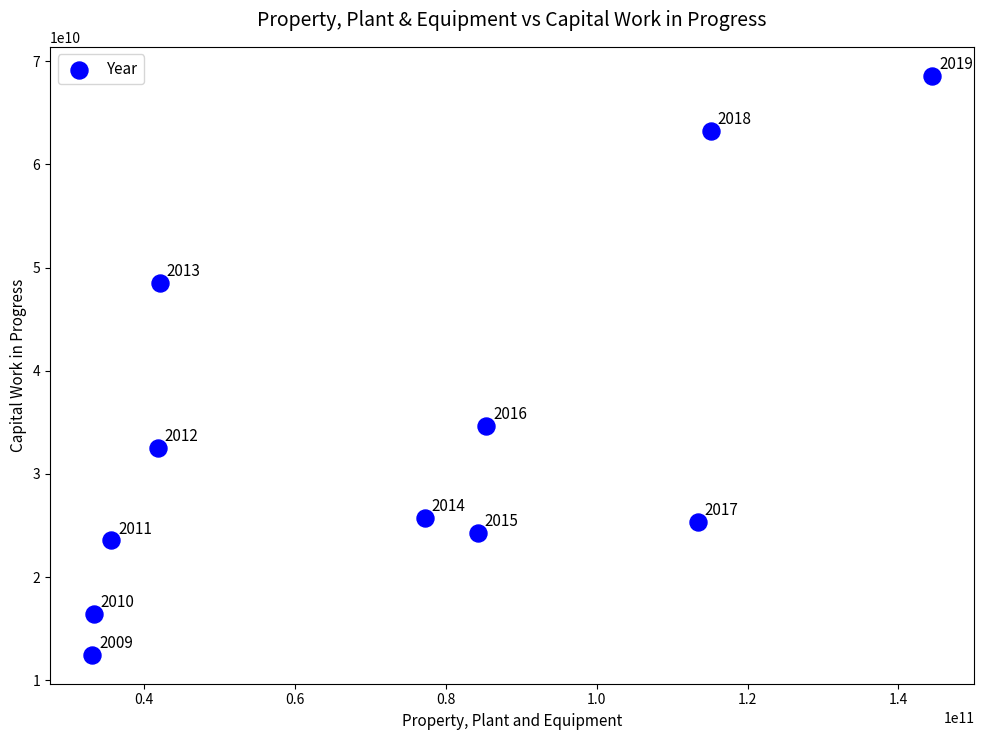

What Y value in the scatter plot is closest to 40532386531?

34676778398